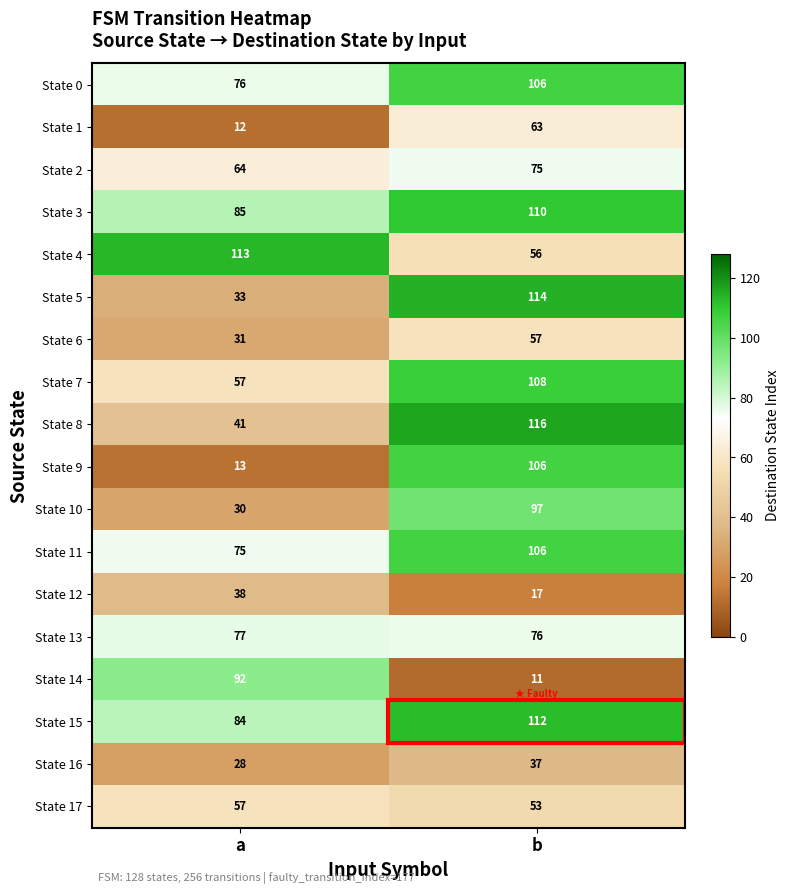

True or false: State 12 has a value of 38 at a.

True